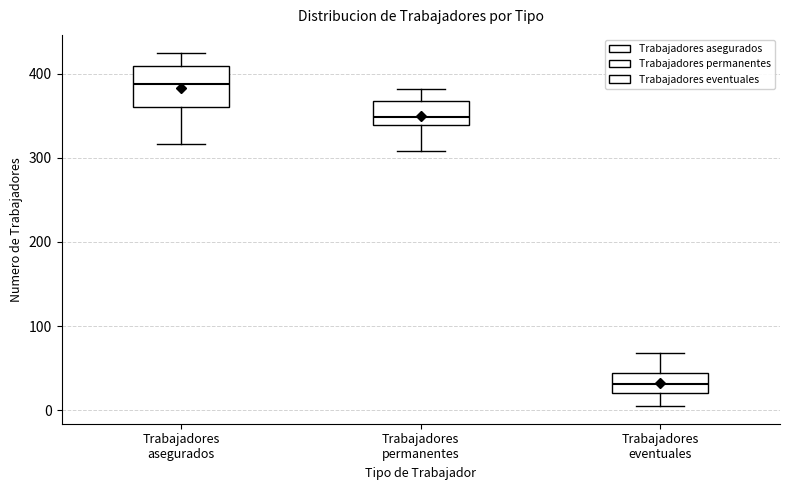

Reading left to right, read every box against the y-axis: the position of its median line, the range the box covers, and the ends of its whiskers. The values are not printed on the chart, so give them approximately, as read against the axis.

Trabajadores asegurados: median 390, box 360 to 410, whiskers 320 to 430
Trabajadores permanentes: median 350, box 340 to 370, whiskers 310 to 380
Trabajadores eventuales: median 30, box 20 to 40, whiskers 10 to 70